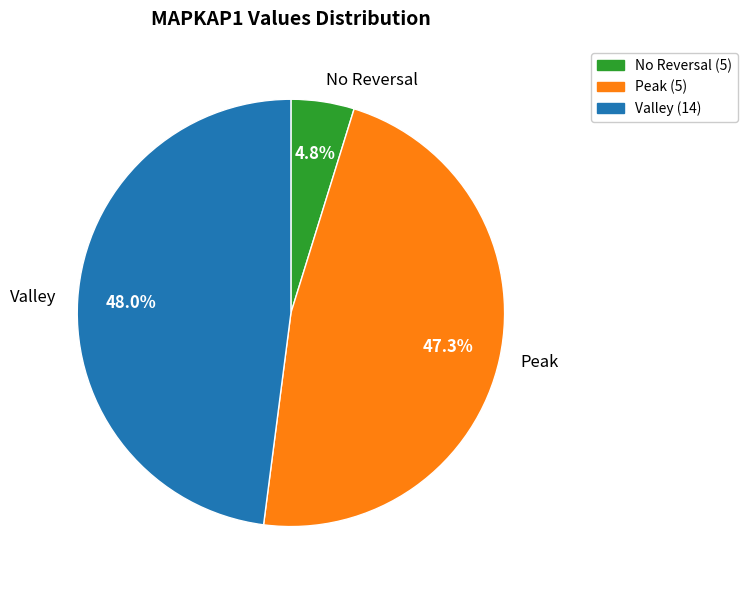

Is there a majority slice in this chart?

No